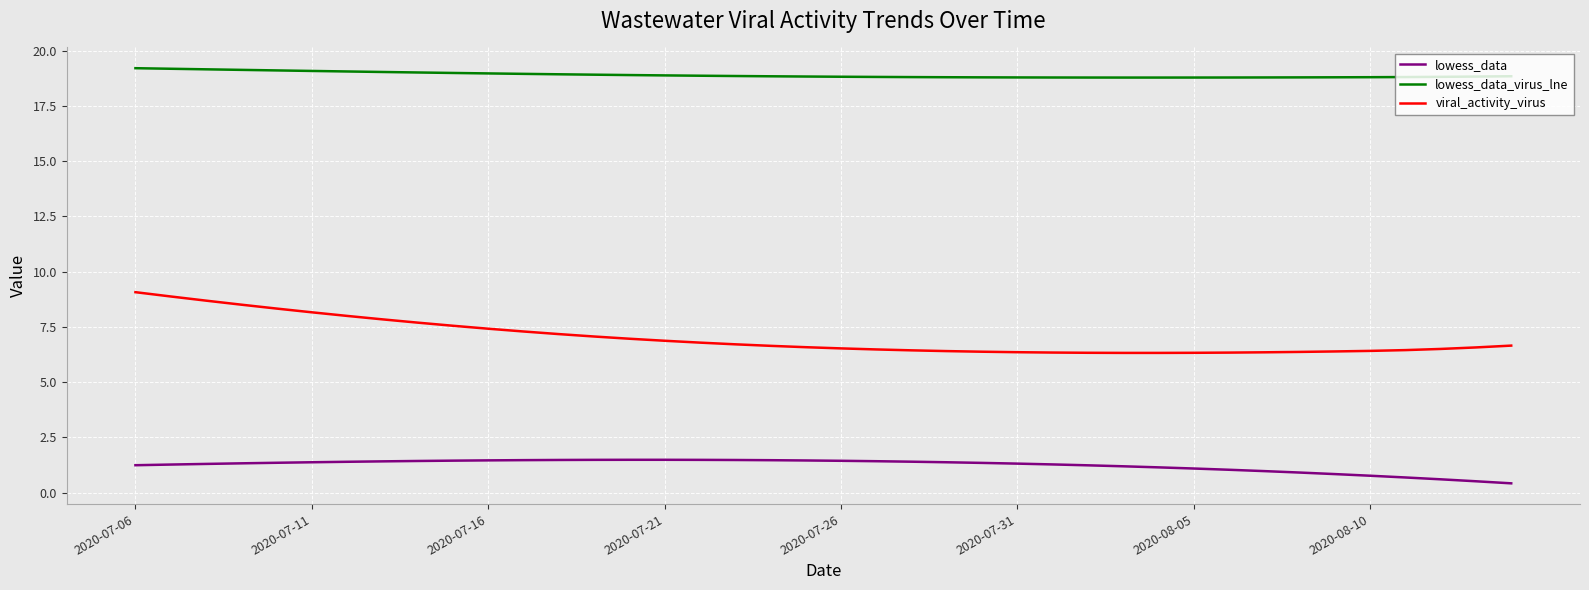

What is the difference between the maximum and minimum values in the viral_activity_virus series?

2.8